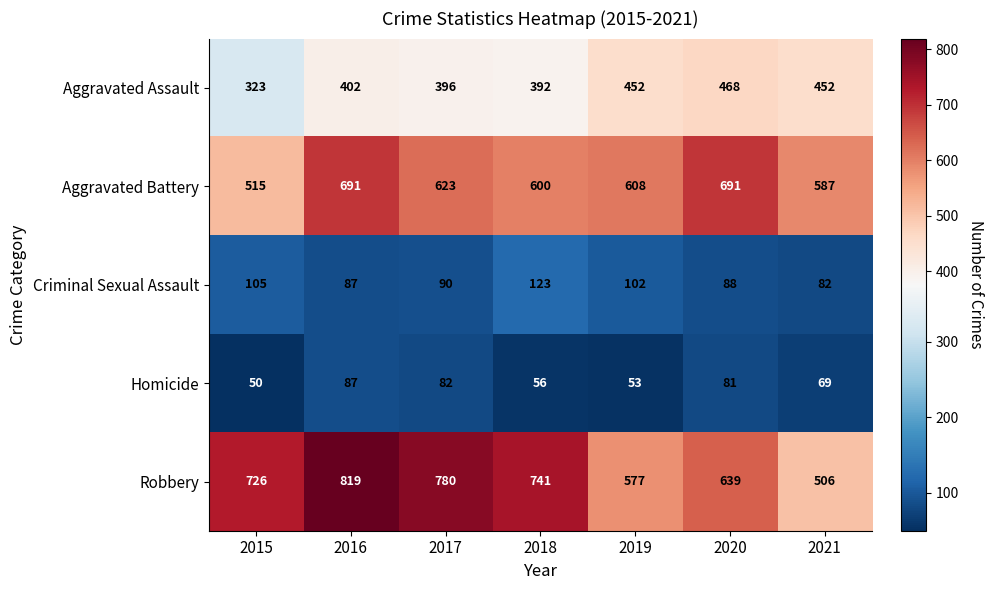

What is the total value across all series at 2015?

1719